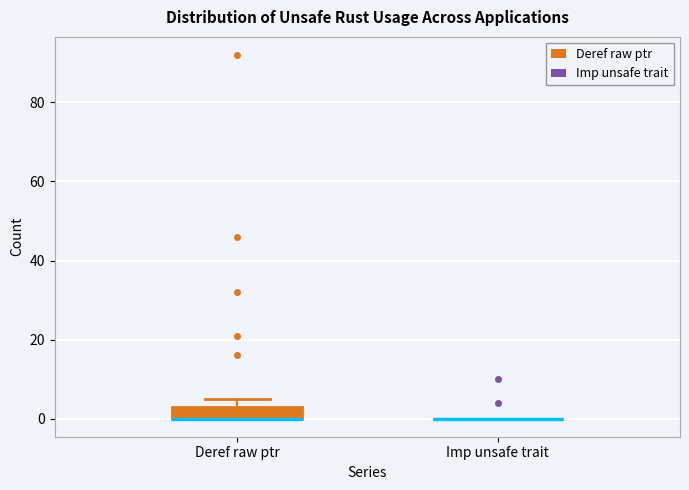

Comparing the boxes themselves (not the whiskers), which one is the tallest?

Deref raw ptr